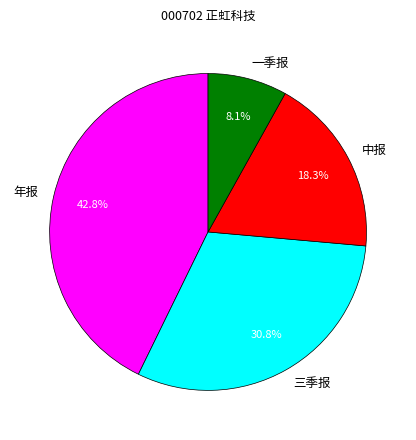

The 年报 slice represents 43% of the pie. True or false?

True